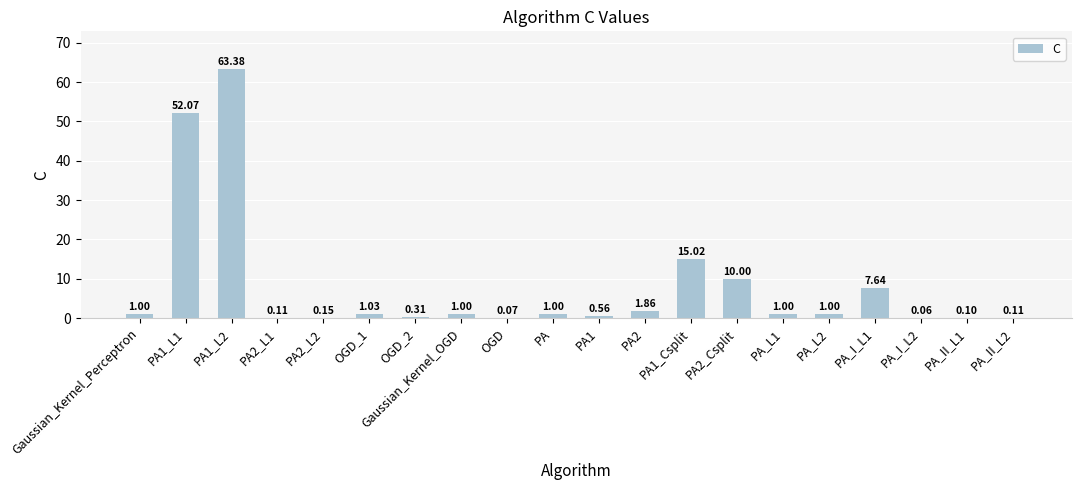

What is the change in value from PA2_L2 to OGD_2?

+0.2